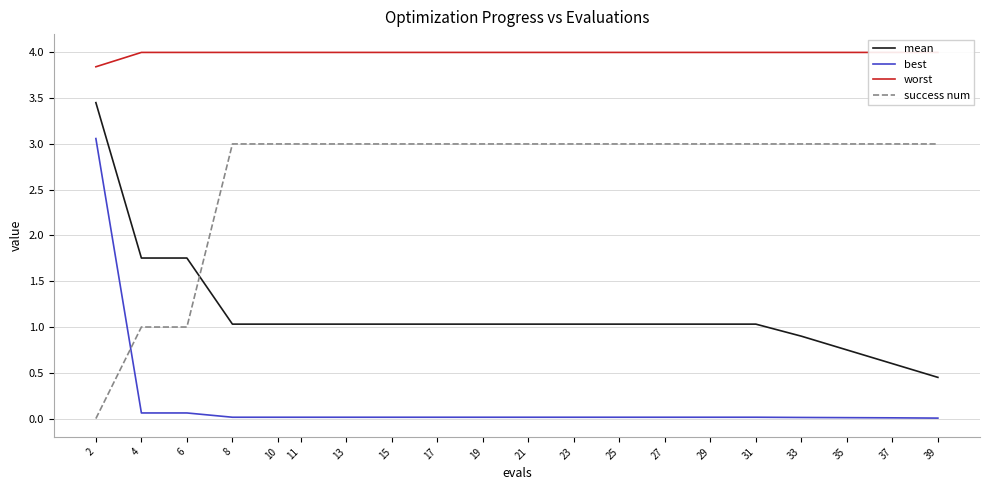

True or false: mean has more than 0 interior local peaks.

False